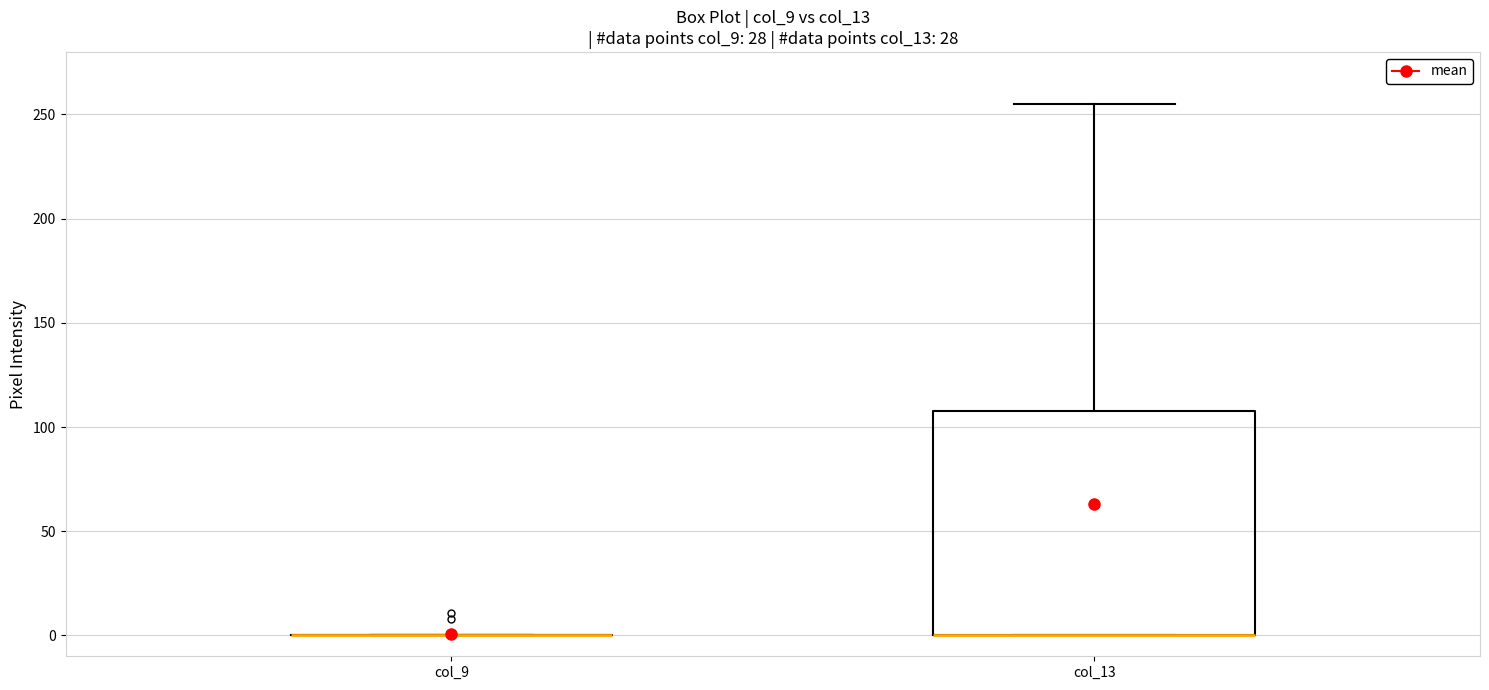

Where is the upper edge of the box for col_13 on the y-axis? The values are not printed on the chart, so give them approximately, as read against the axis.

110